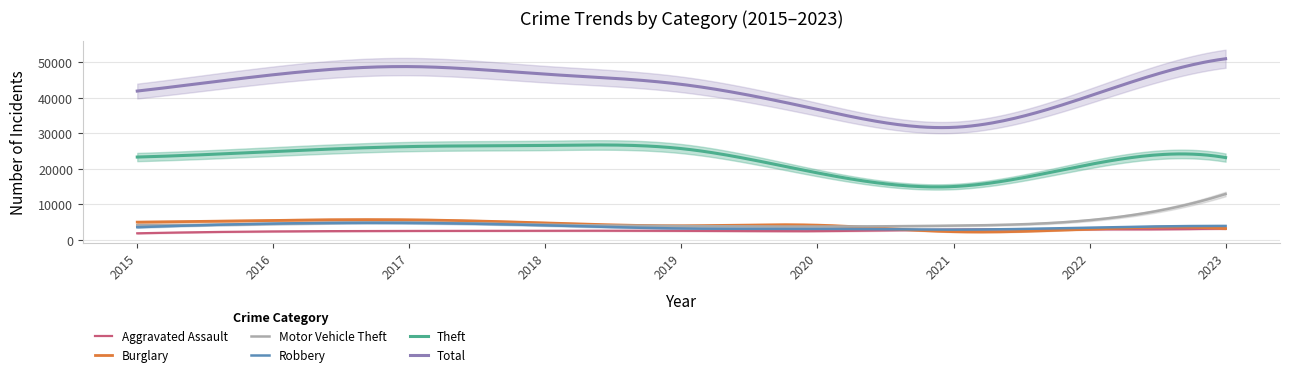

What is the value of the Aggravated Assault point at the 6th from the left?

2478